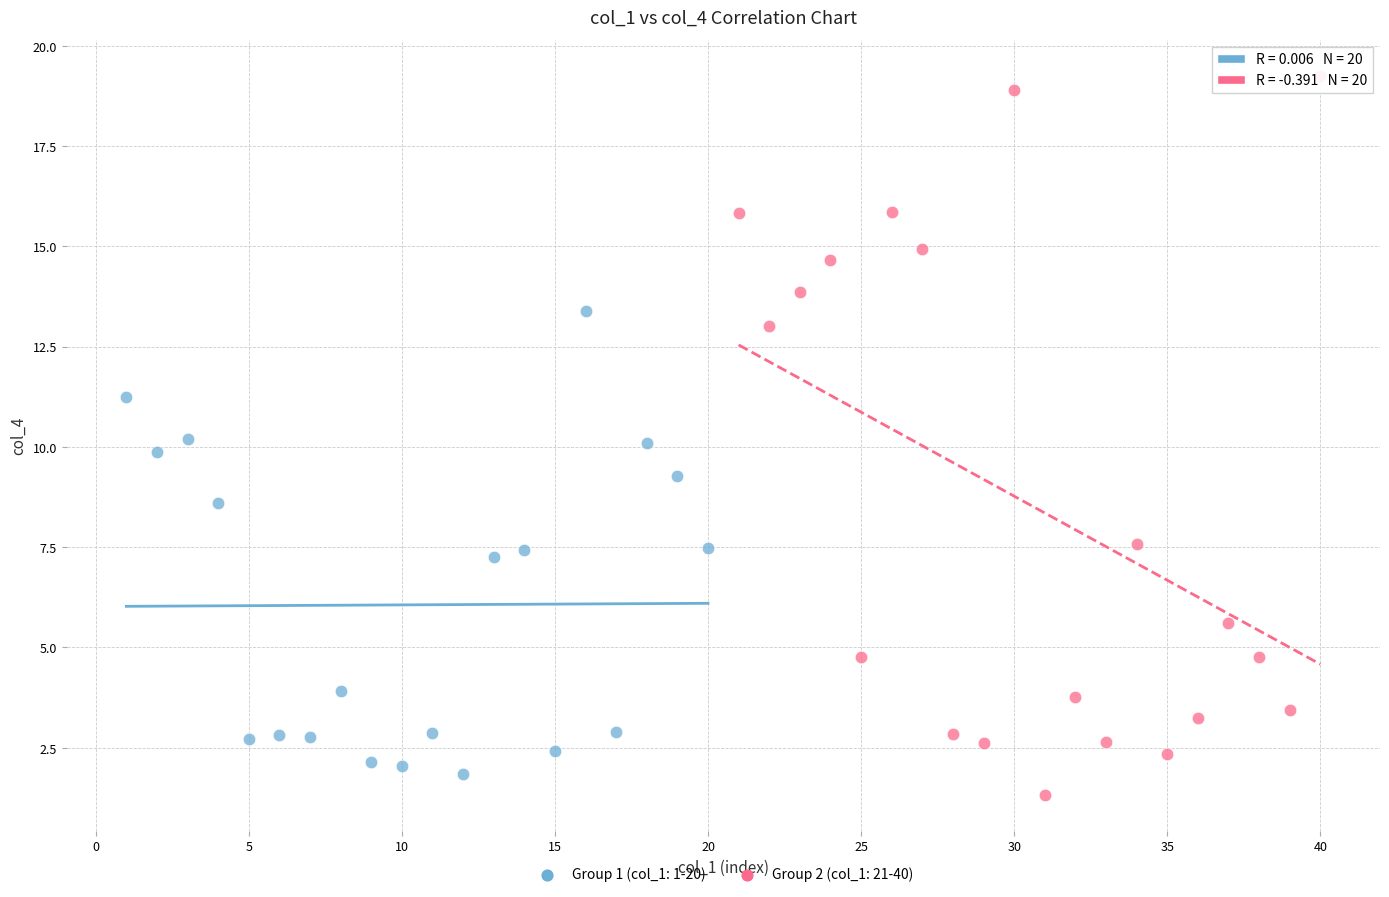

Which series has the largest Y range (max minus min)?

Group 2 (col_1: 21-40)